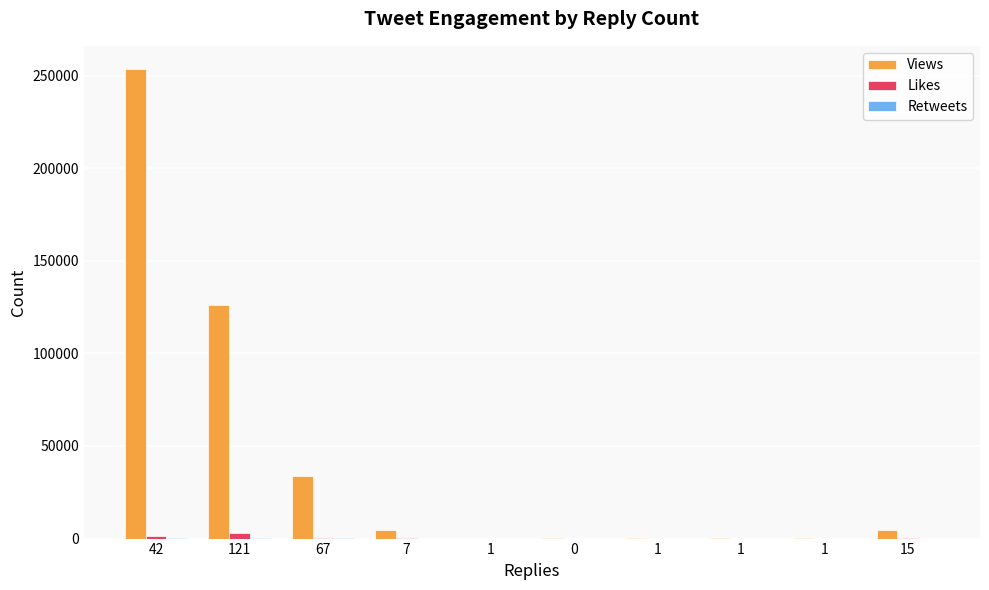

How many groups of bars are there?

10